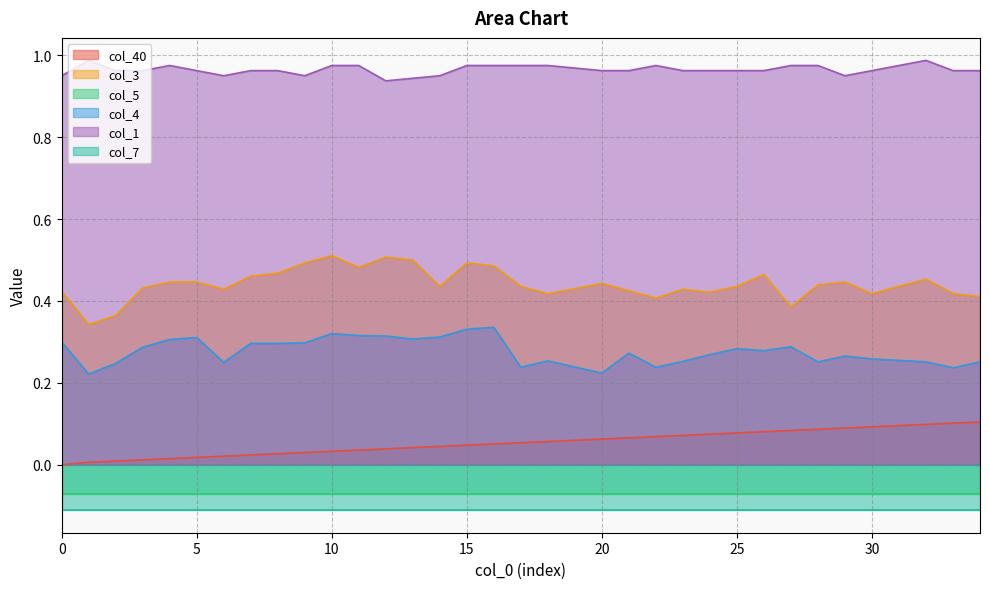

The value of col_3 at 18 is 0.4. True or false?

True